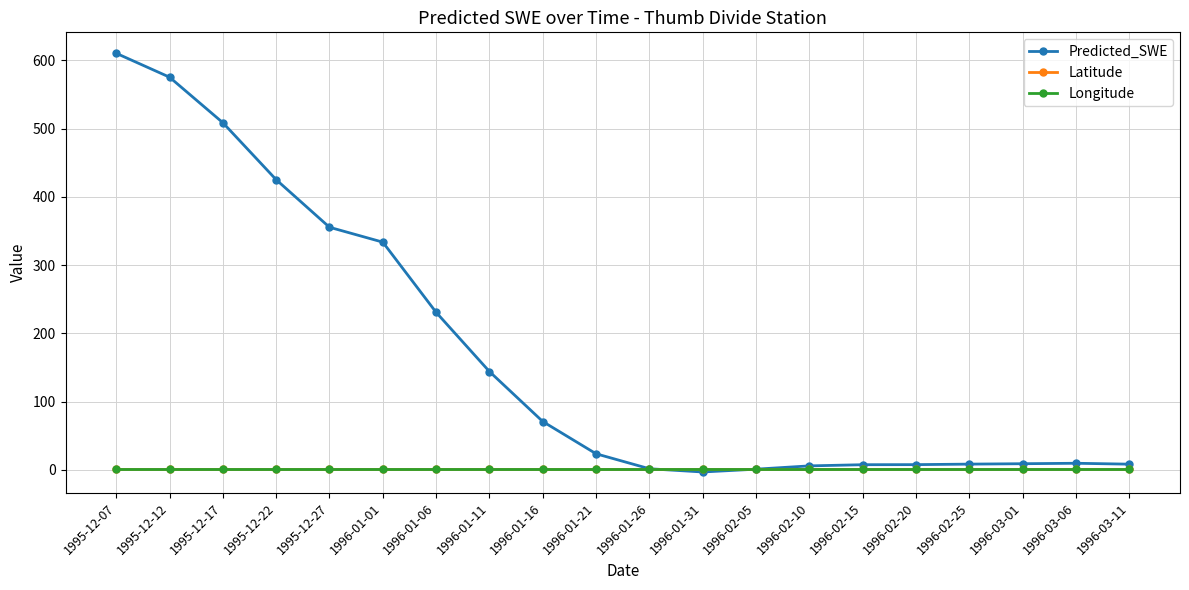

True or false: Longitude and Latitude cross at least once.

False